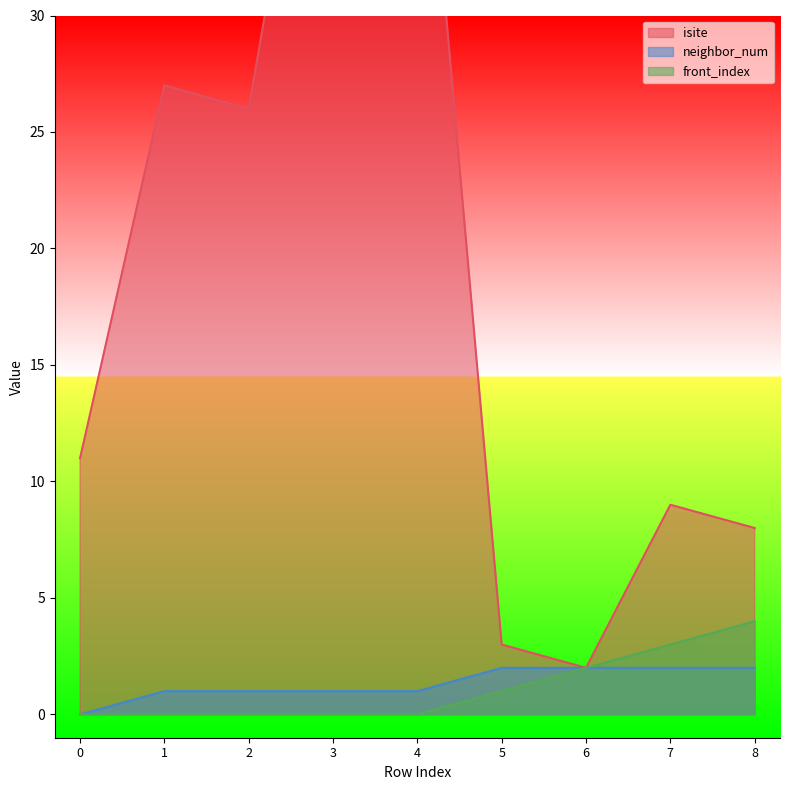

Reading left to right, what are all the values shown in this chart?

isite: 0=11	1=27	2=26	3=47	4=44	5=3	6=2	7=9	8=8
neighbor_num: 0=0	1=1	2=1	3=1	4=1	5=2	6=2	7=2	8=2
front_index: 0=0	1=0	2=0	3=0	4=0	5=1	6=2	7=3	8=4